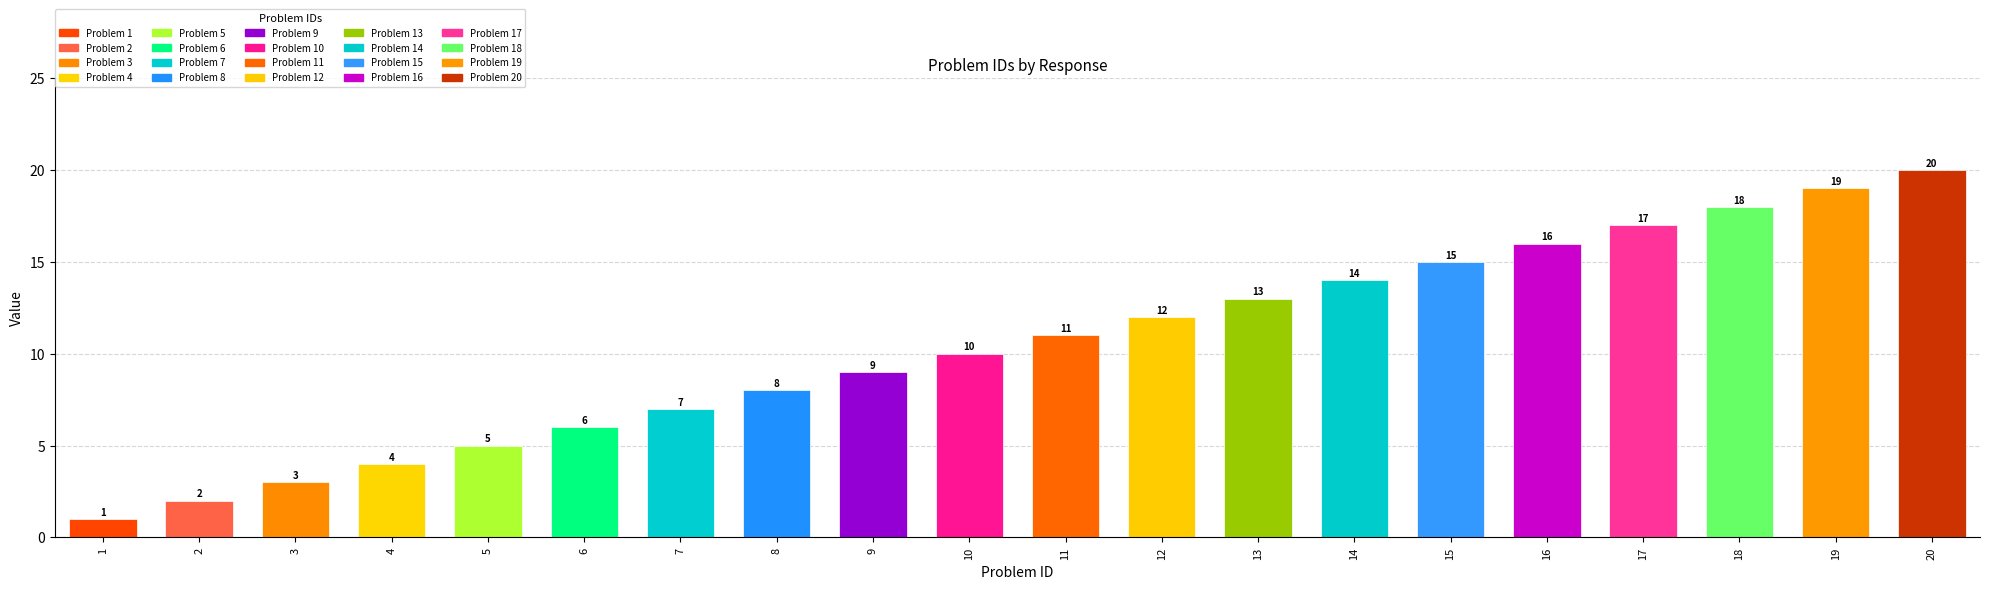

What is the difference between the maximum and minimum values?

19